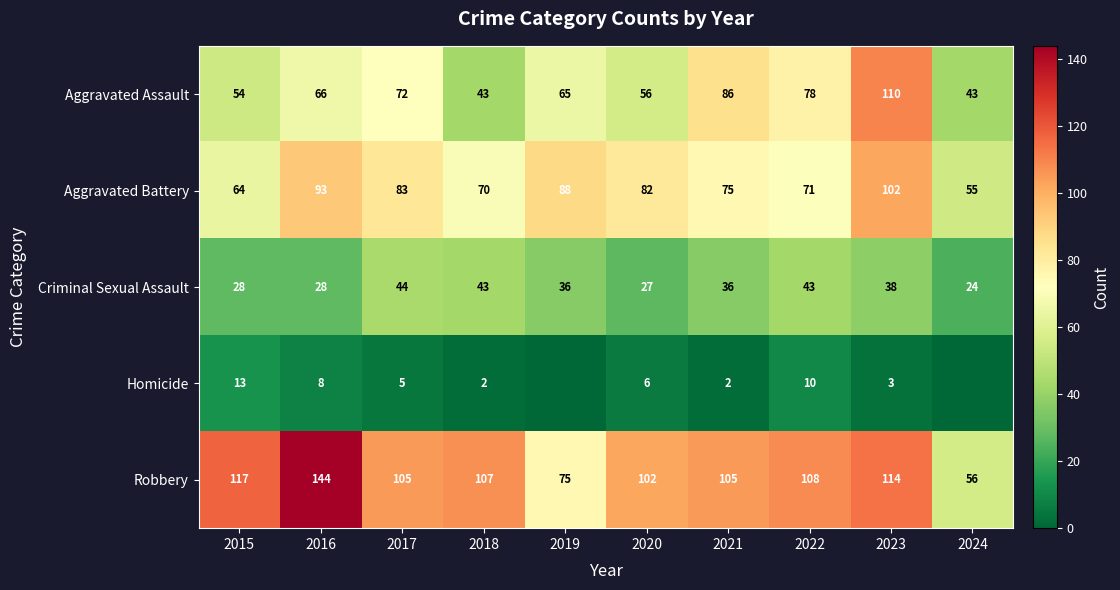

Which category has the highest value in the Robbery series?

2016